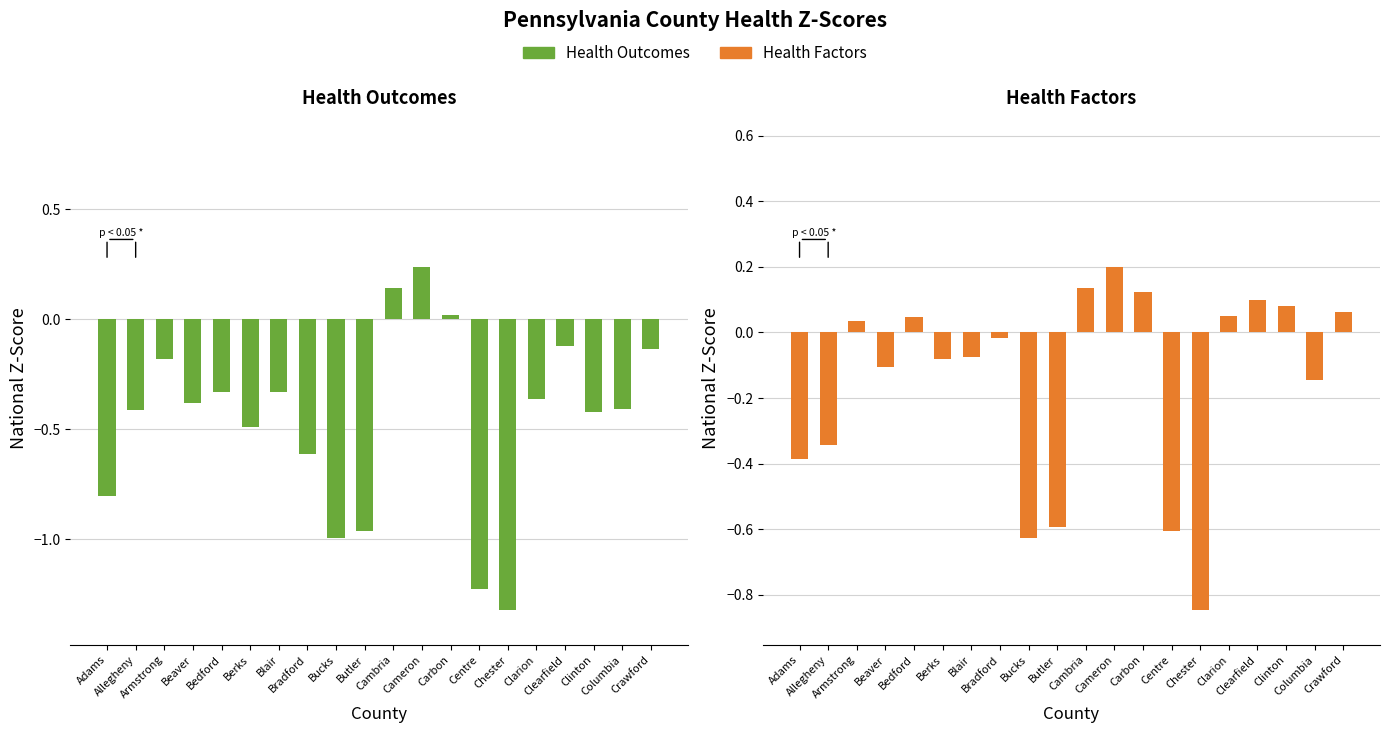

What is the value of the Health Factors bar at the 7th from the left?

-0.1